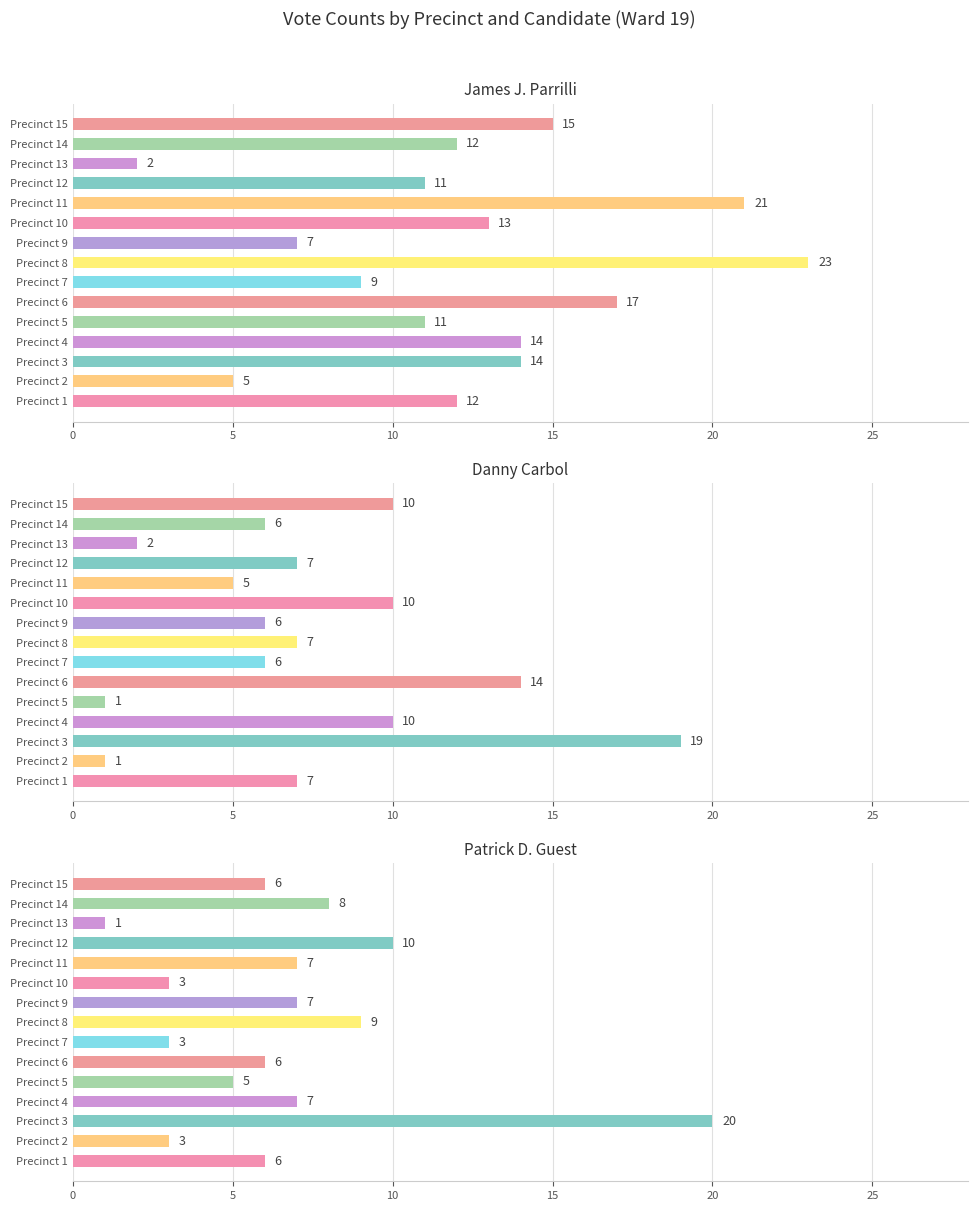

Count the number of categories in the chart.

15